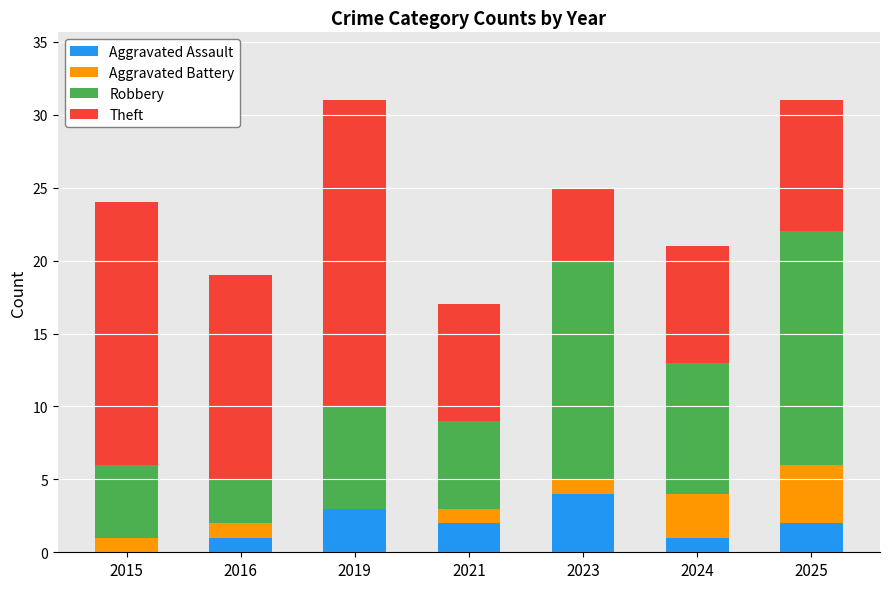

What is the total value across all series at 2023?

25